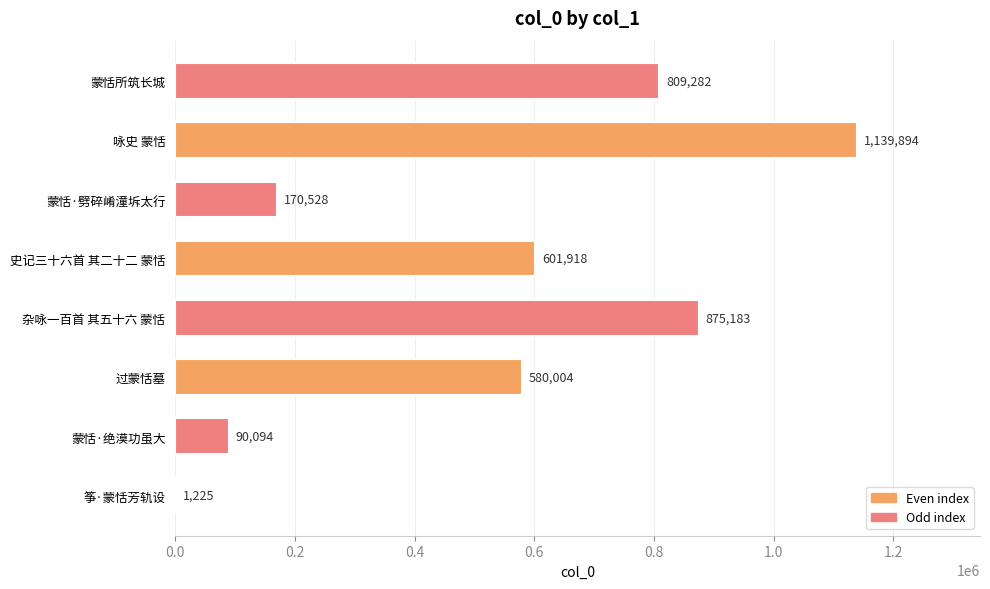

What is the greatest value displayed?

1139894